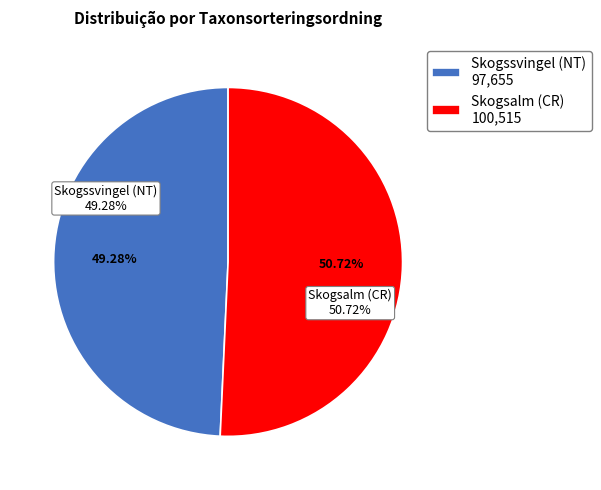

To the nearest percent, what is the average slice percentage?

50%